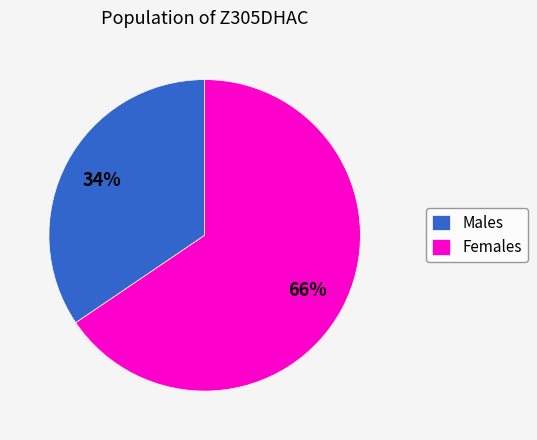

Rank the categories by value from lowest to highest.

Males, Females